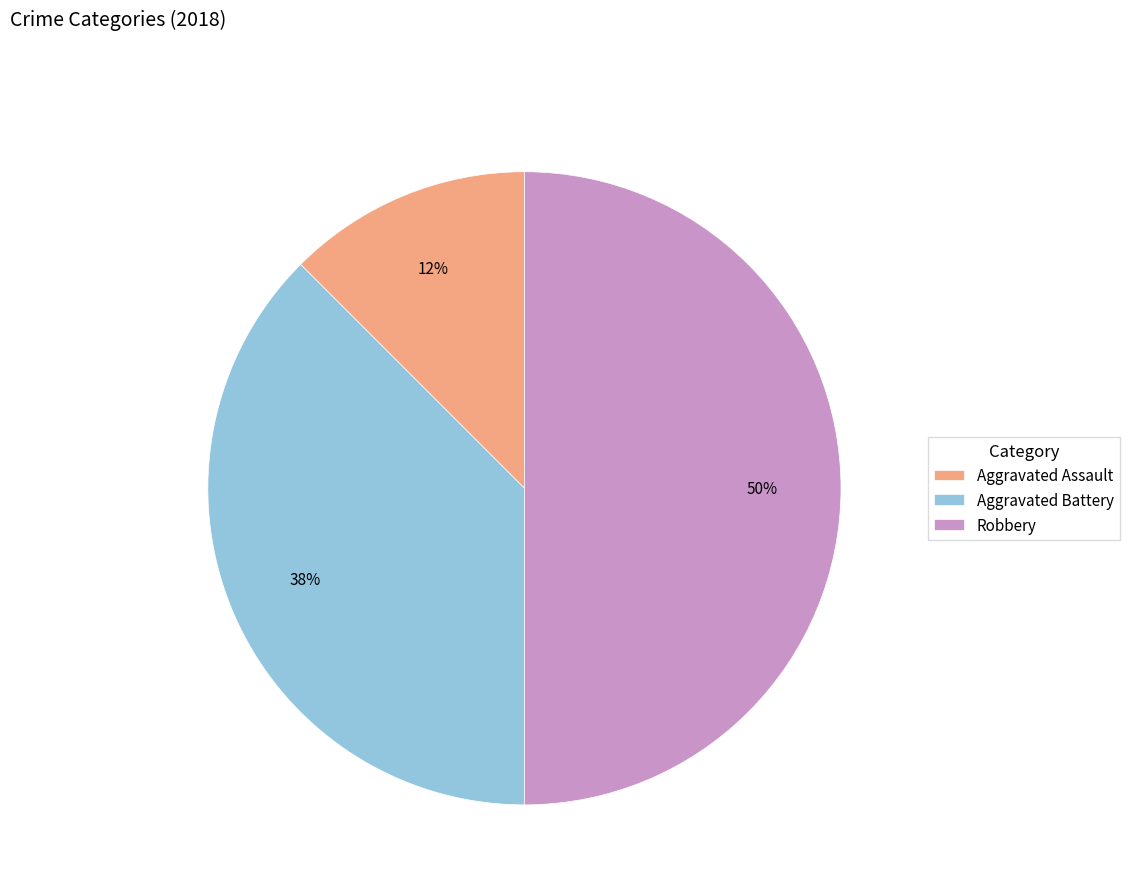

Count the number of slices in the pie.

3